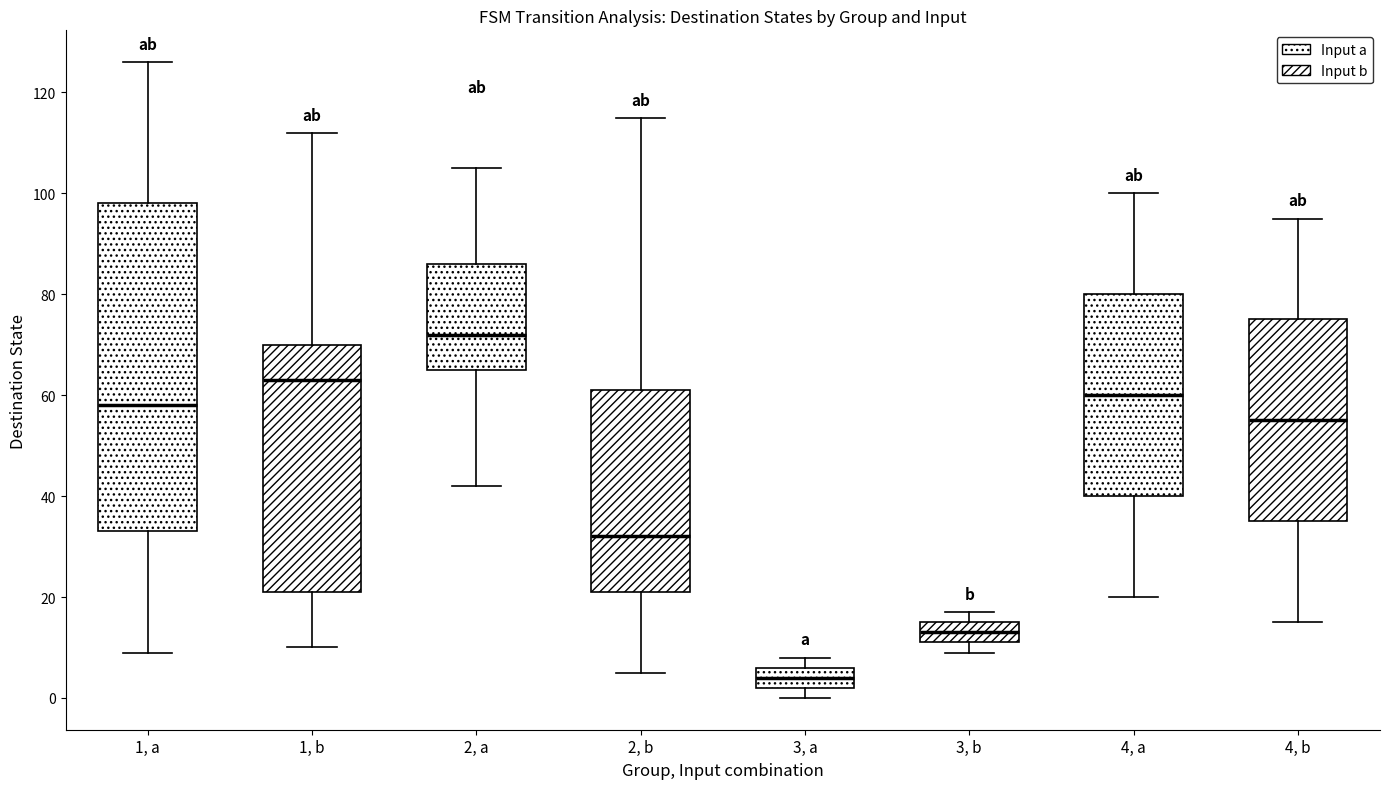

Which box's median line is the lowest?

3, a